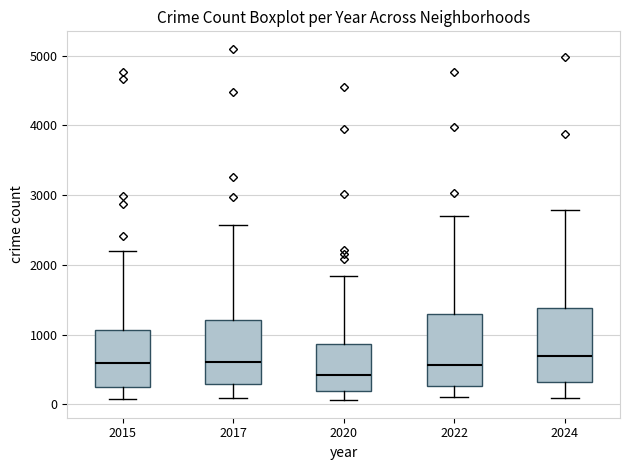

Where does the upper whisker of the box at x = 2020 end on the y-axis? The values are not printed on the chart, so give them approximately, as read against the axis.

1800